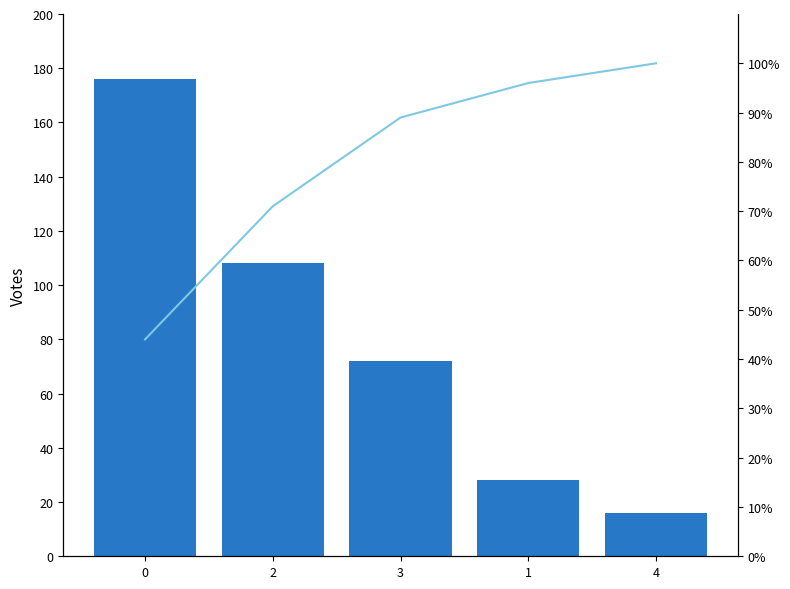

What is the label of the 5th bar from the left?

4